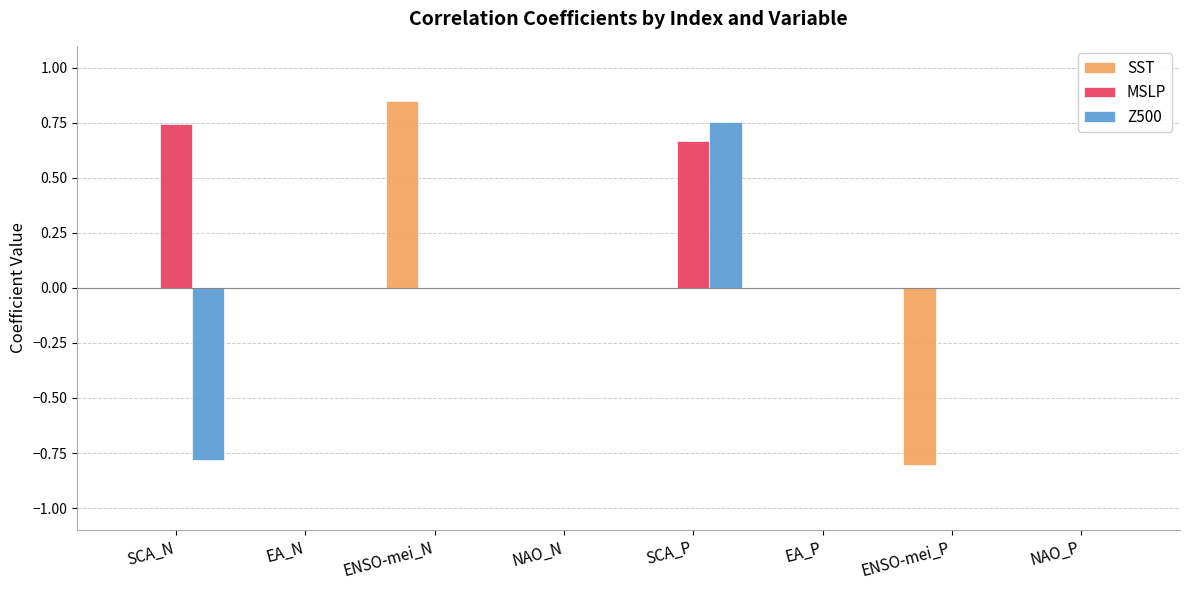

Between ENSO-mei_N and ENSO-mei_P, which series saw the biggest shift?

SST